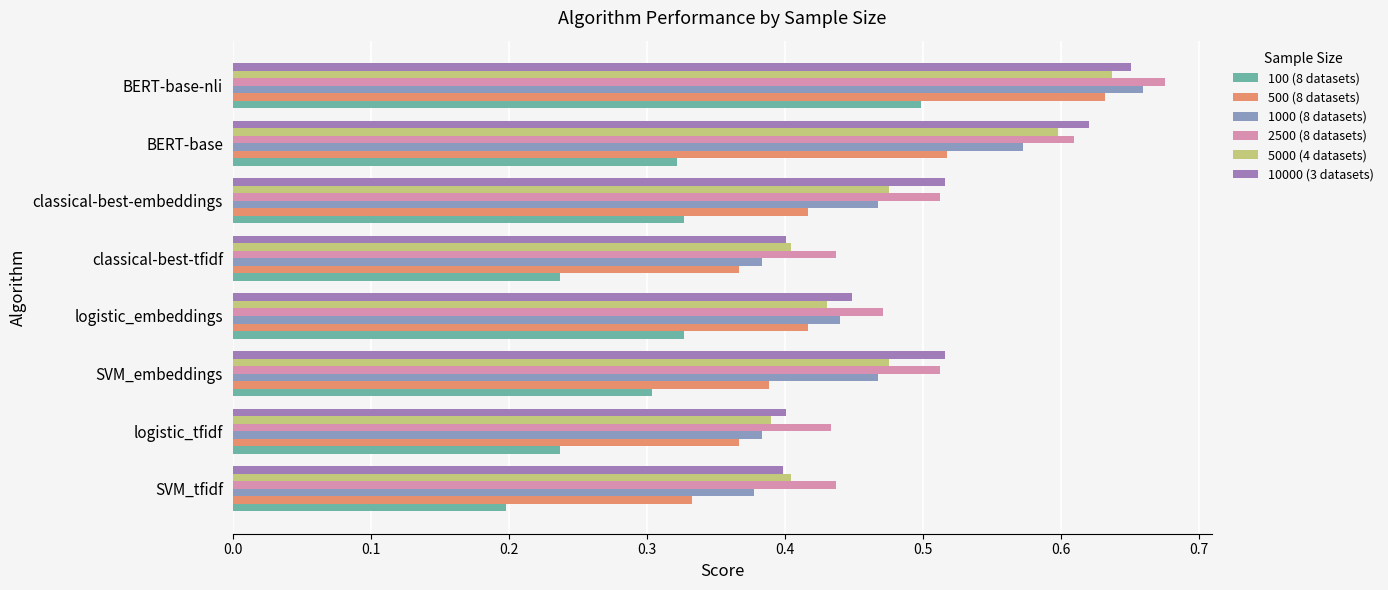

Which series has the largest range (max minus min)?

100 (8 datasets)